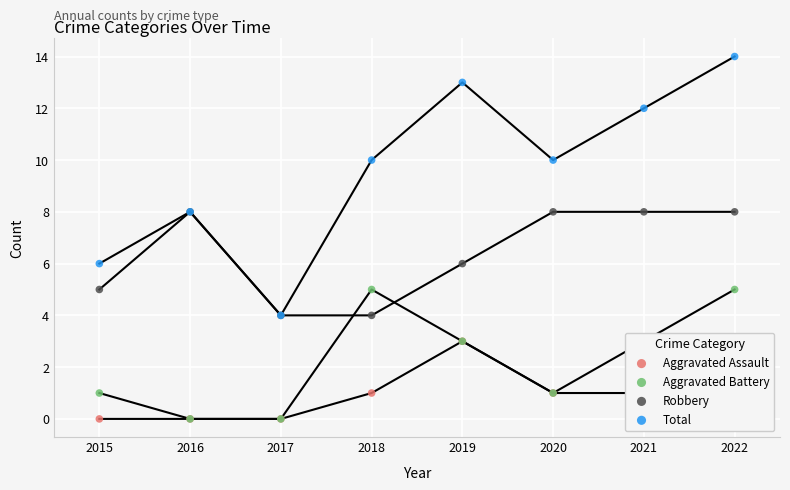

At how many categories does at least one series exceed 11?

3